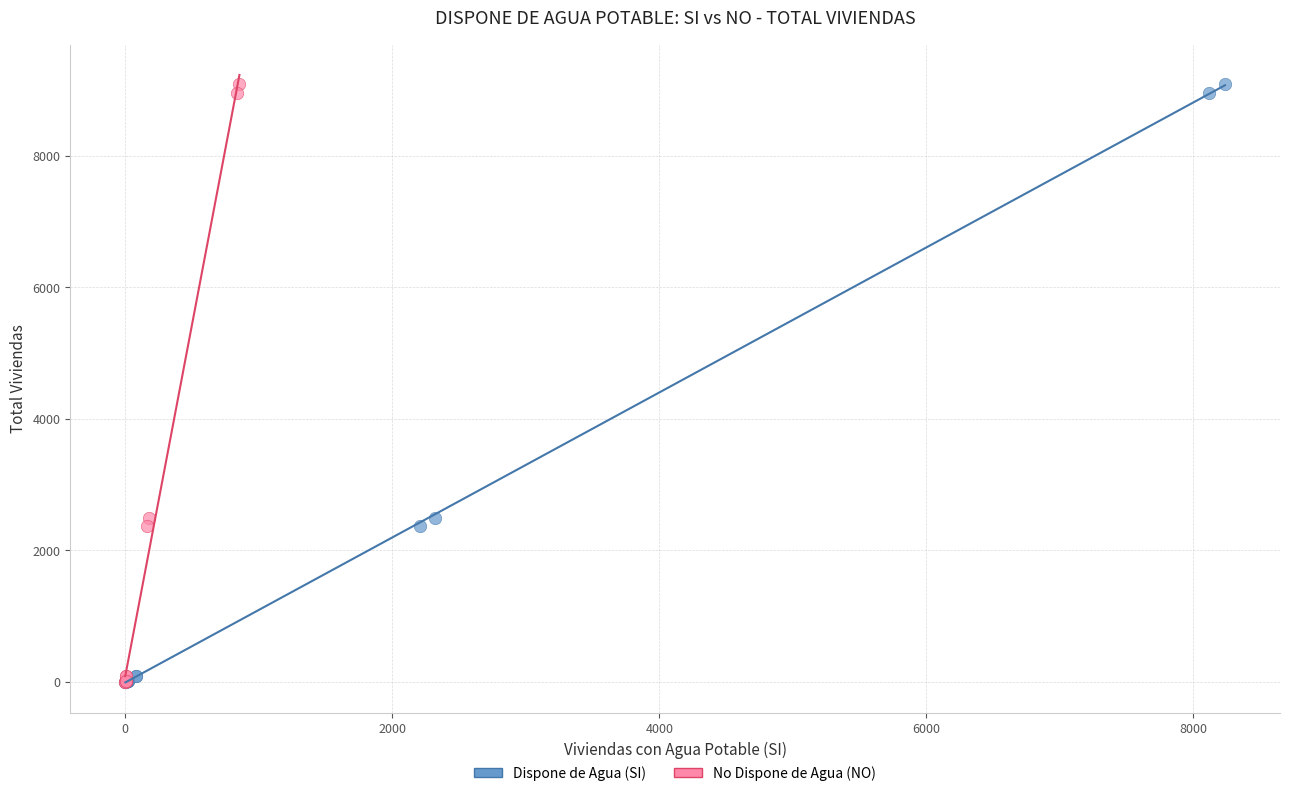

What are all the series names shown in the legend?

Dispone de Agua (SI), No Dispone de Agua (NO)